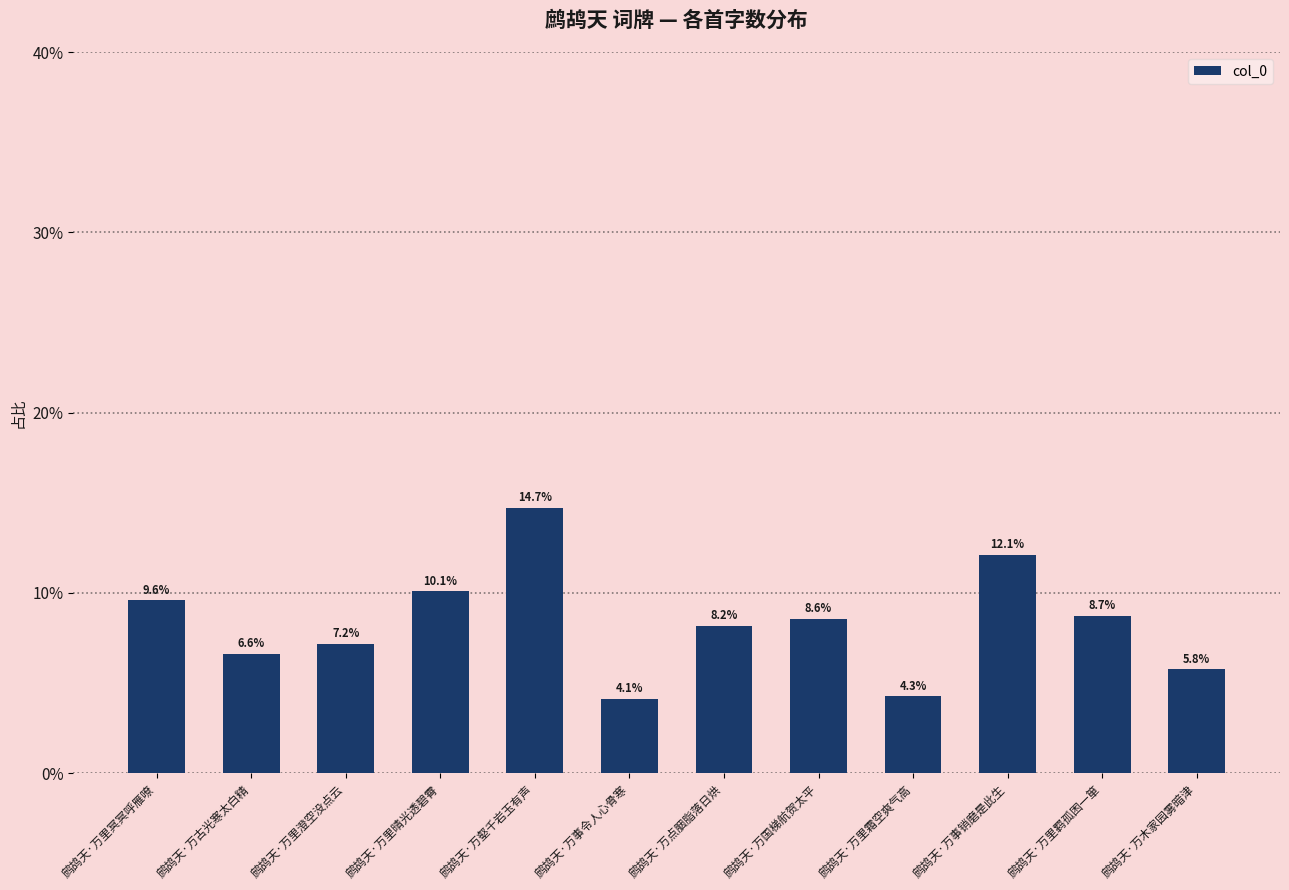

Are the bars horizontal?

No